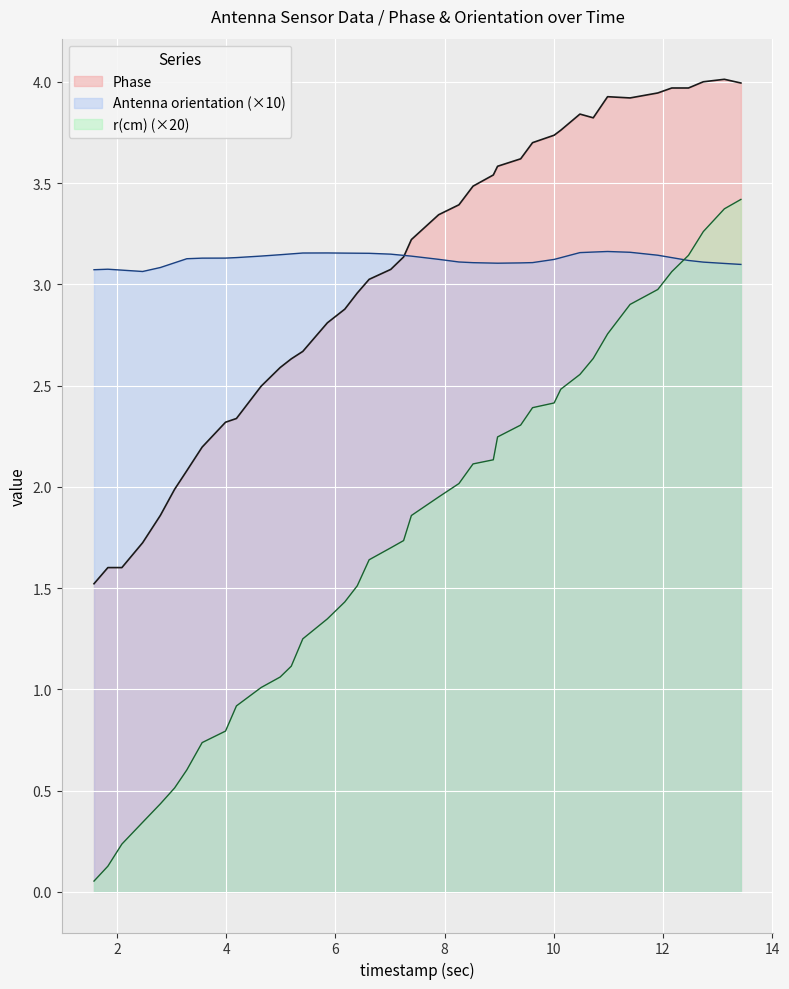

True or false: Antenna orientation has more than 2 interior local peaks.

True